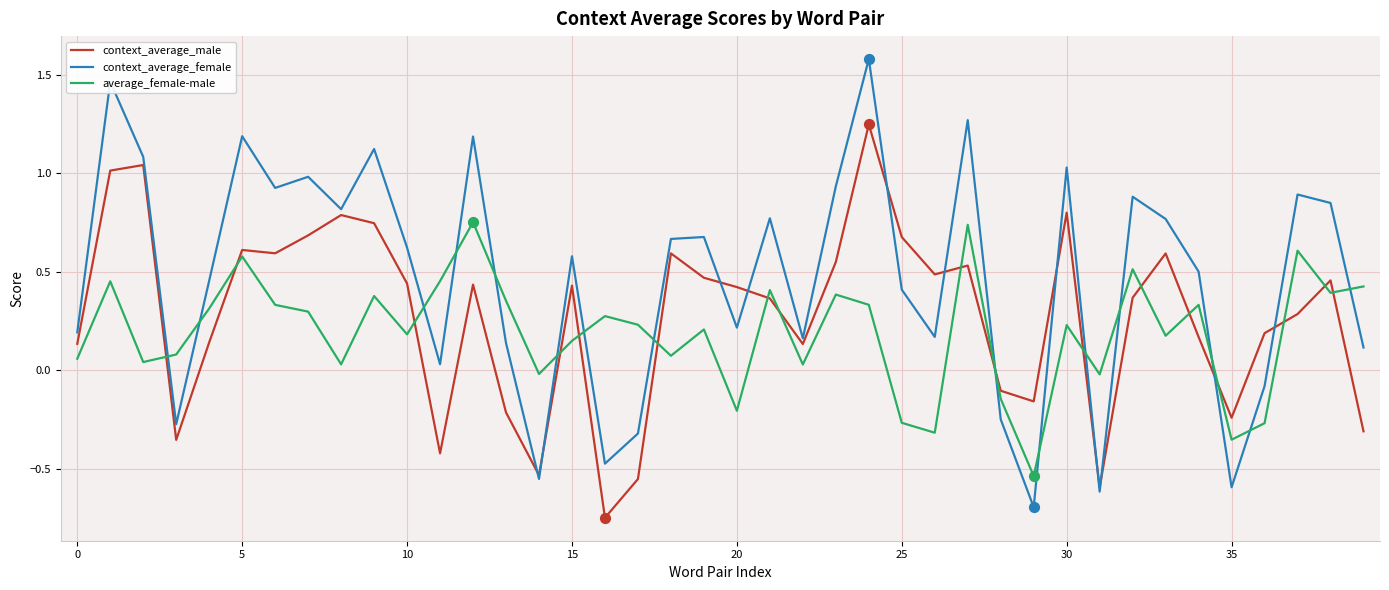

Rank the series by their average value, from highest to lowest.

context_average_female, context_average_male, average_female-male